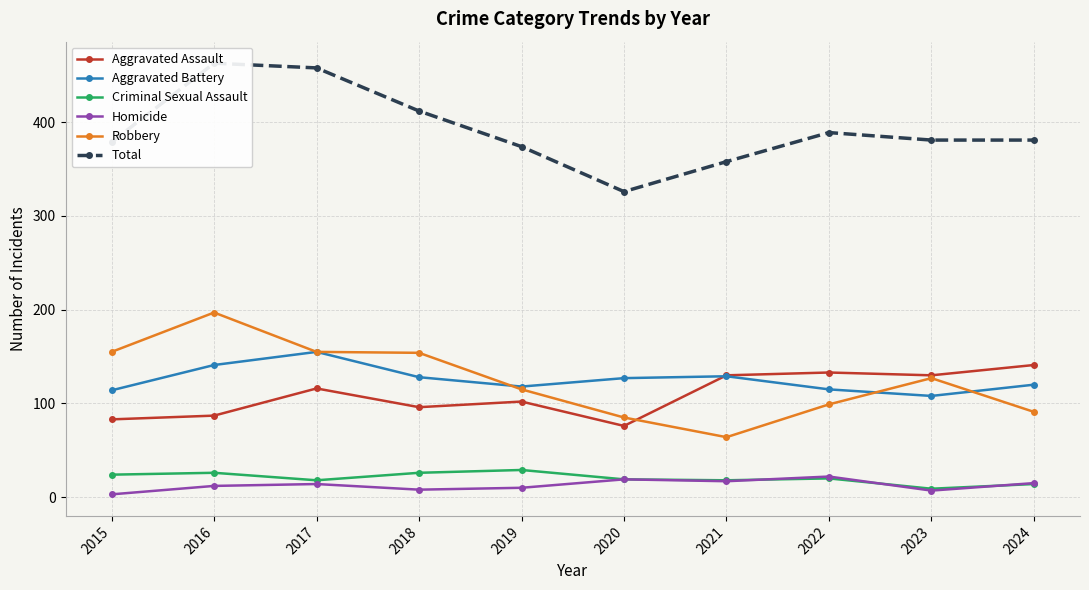

At how many categories does at least one series exceed 11?

10